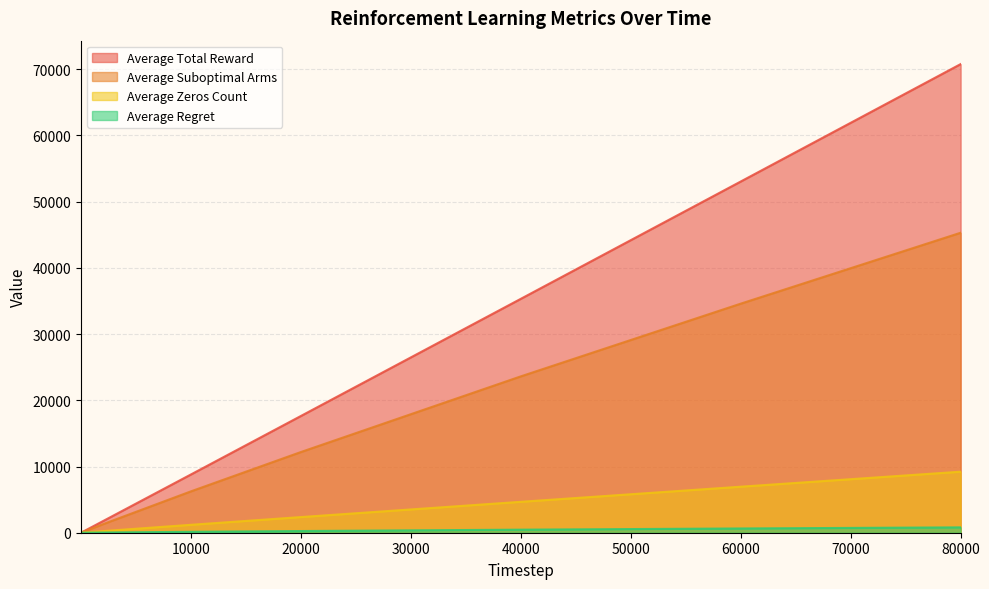

At which label does Average Regret first exceed 137?

10000